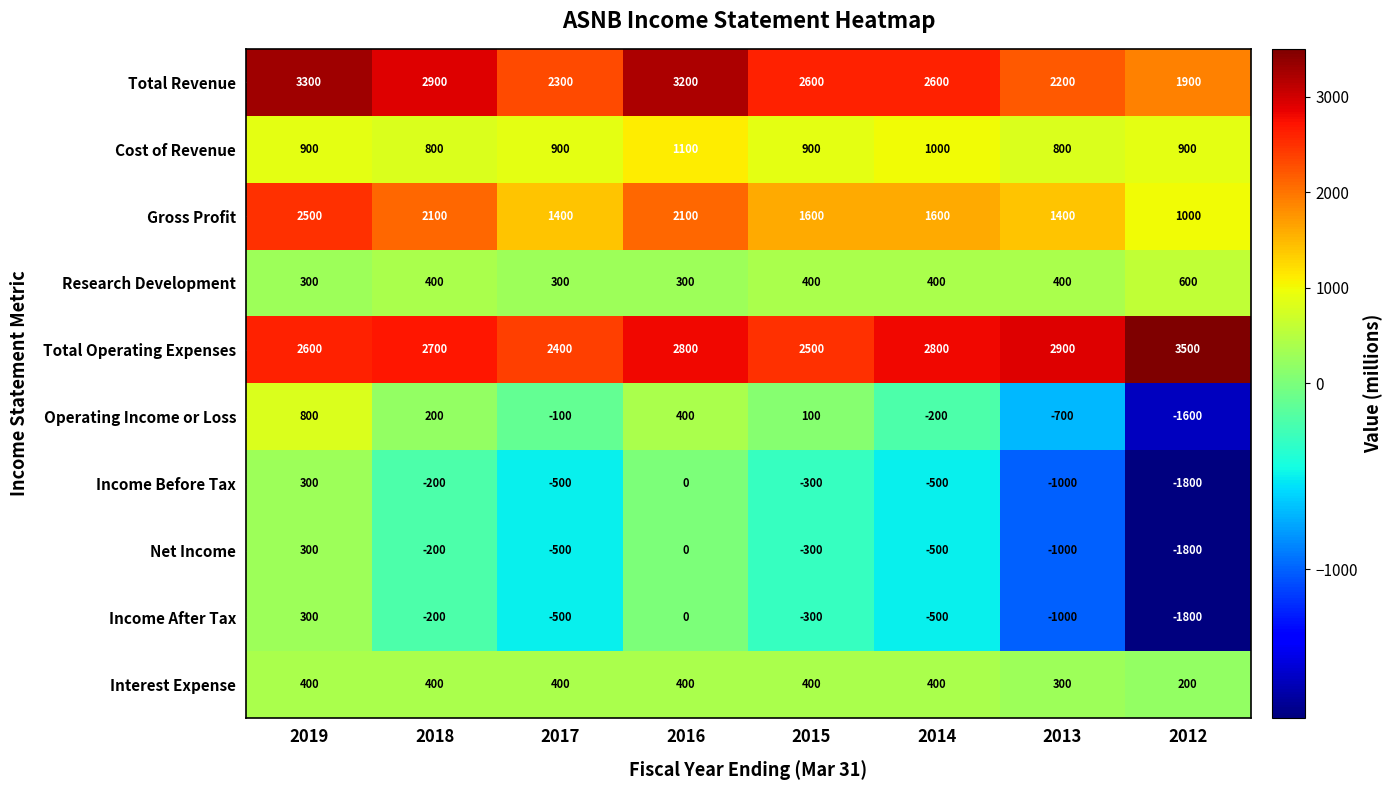

What is the sum of the Income Before Tax values at 2015 and 2017?

-800